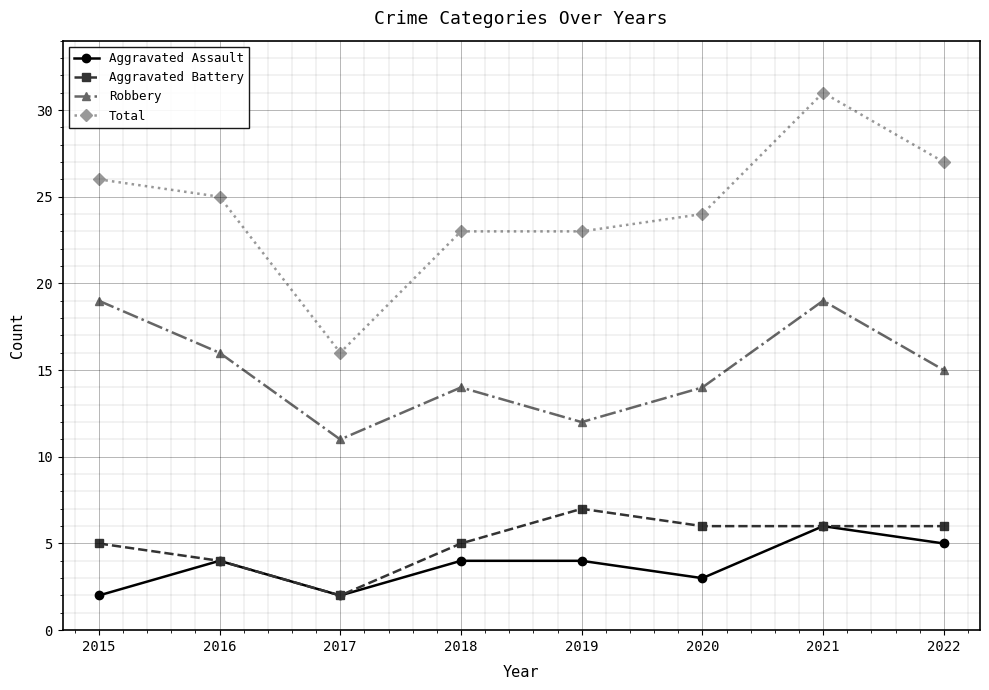

True or false: Total and Robbery cross at least once.

False